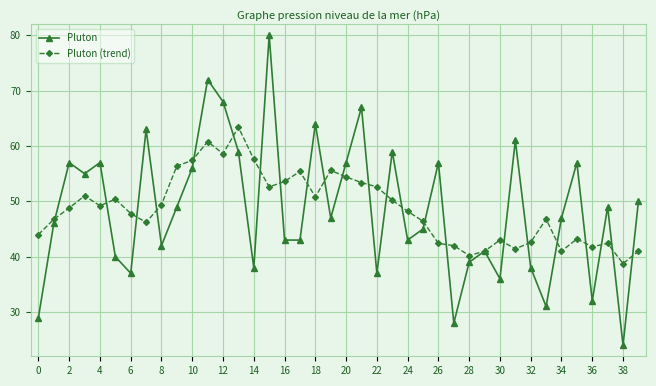

What is the value of the Pluton point at the 10th from the left?

49.0